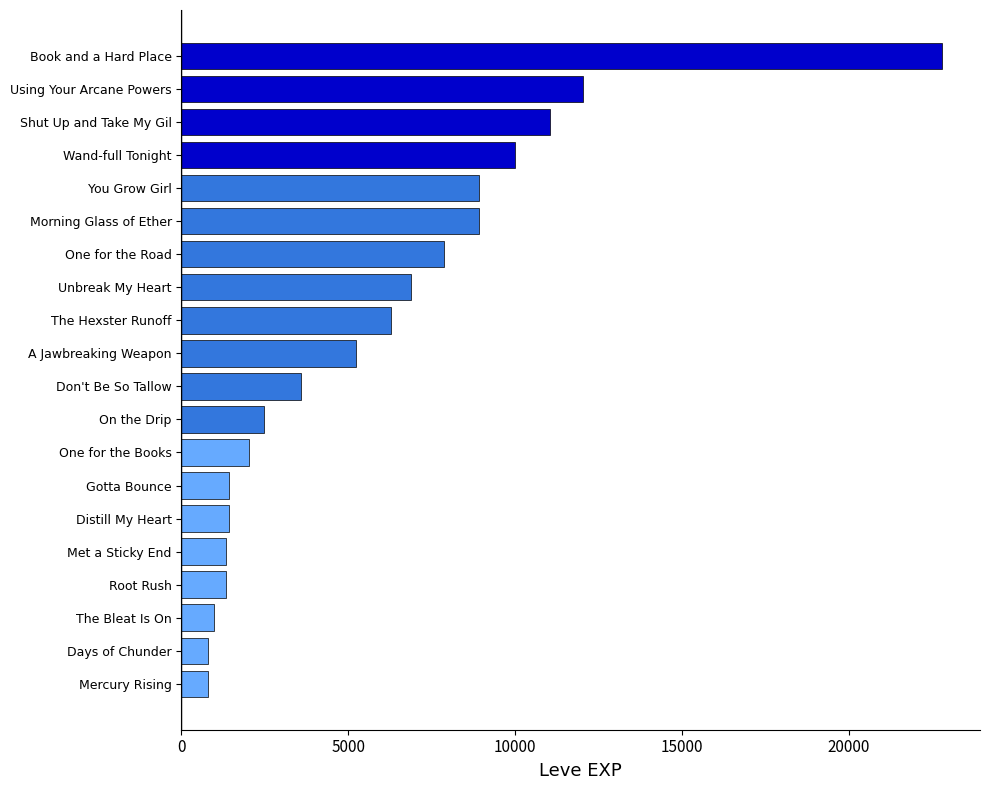

What is the difference between the second highest and second lowest values?

11230